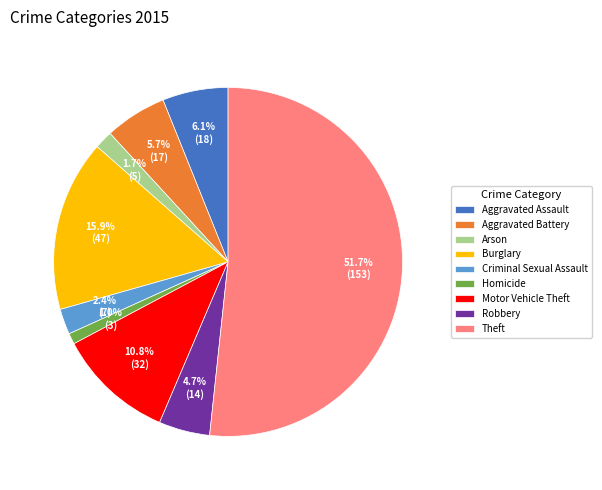

To the nearest percent, what is the difference between the Motor Vehicle Theft and Robbery slice percentages?

6%